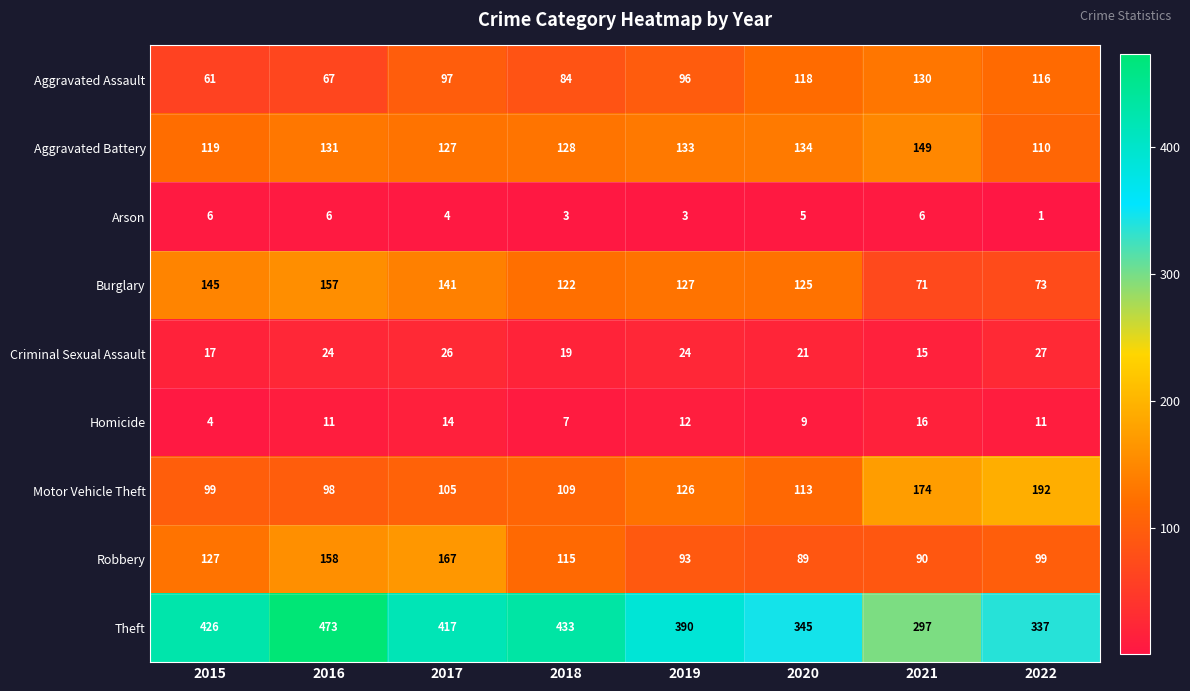

At which category does the chart reach its minimum across all series?

2022